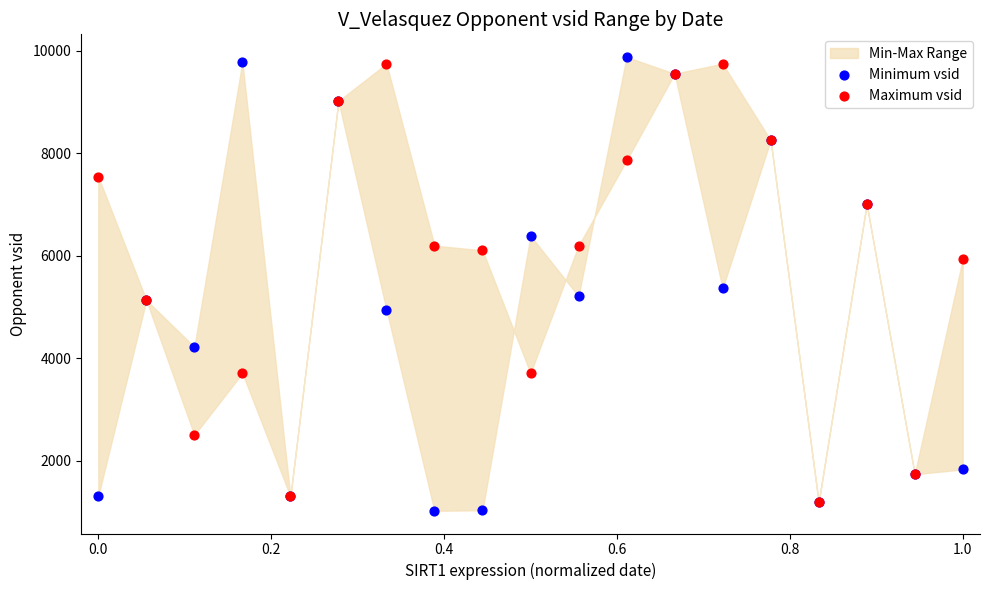

In the Maximum vsid series, what Y value is closest to 5466?

5133